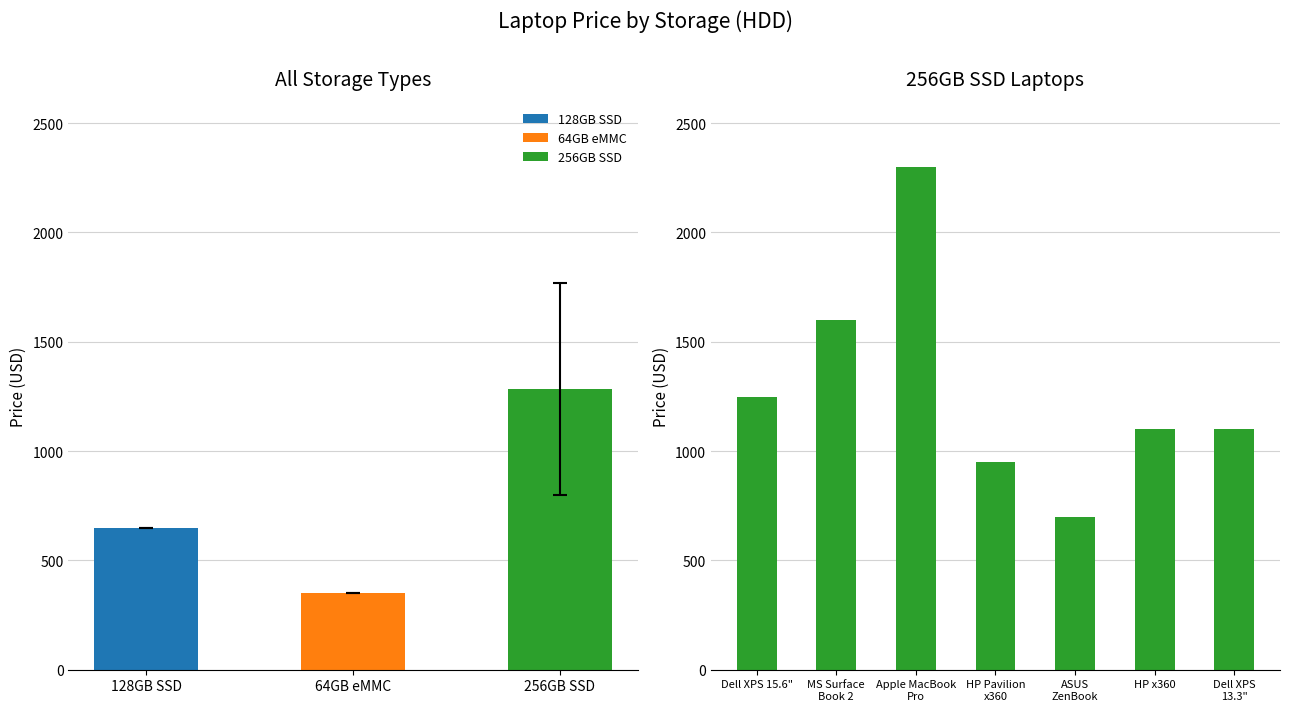

What is the maximum value shown in the chart?

2299